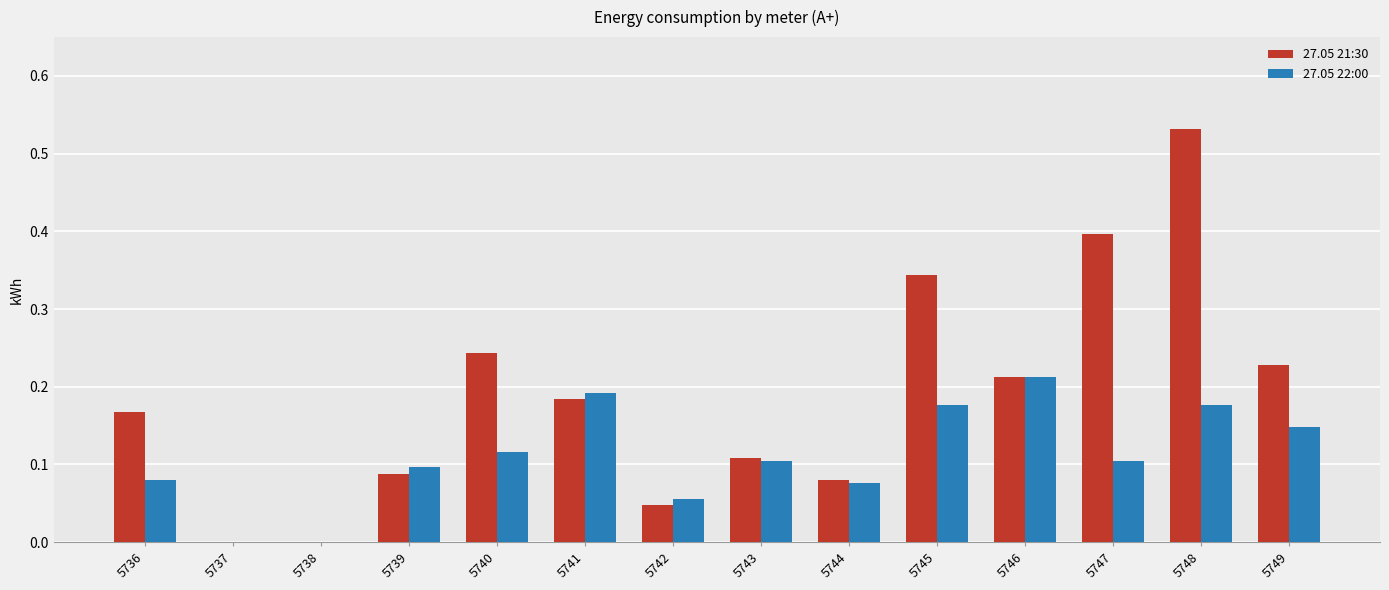

Which series changed the most between 5738 and 5740?

27.05 21:30